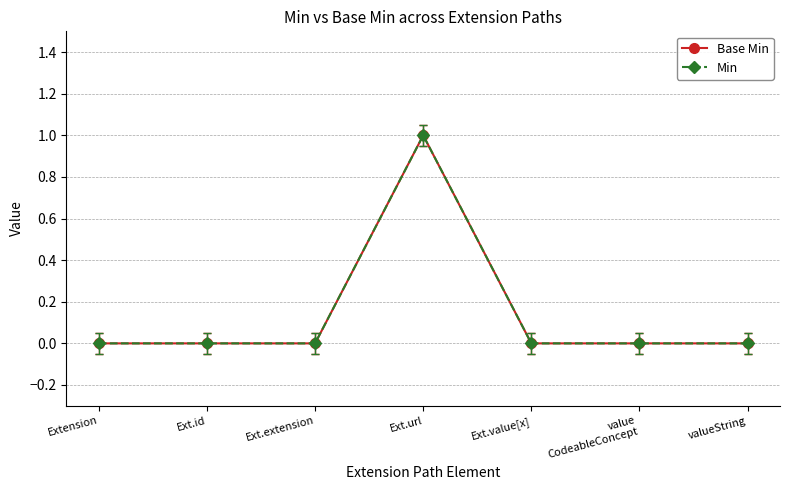

List the labels in order of Base Min value, largest first.

Ext.url, Extension, Ext.id, Ext.extension, Ext.value[x], value
CodeableConcept, valueString